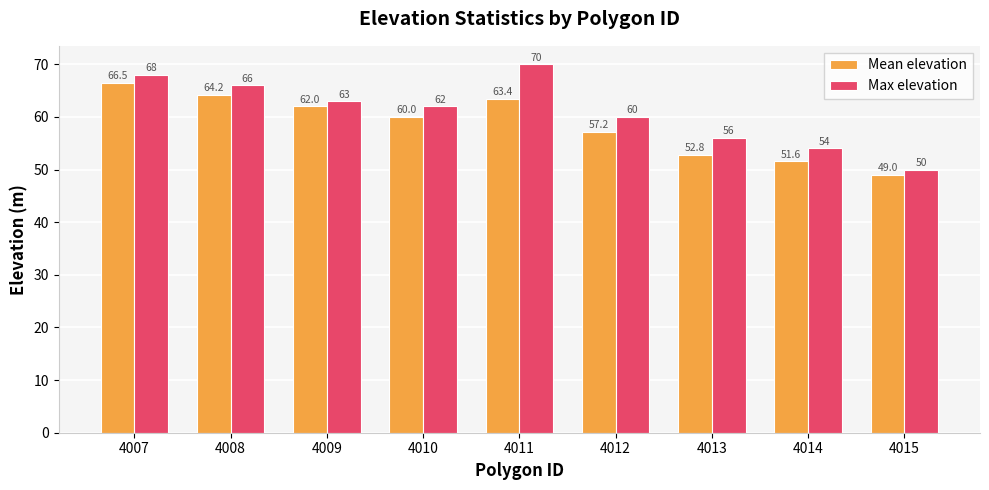

Count the Max elevation values in the range 56 to 66.

5